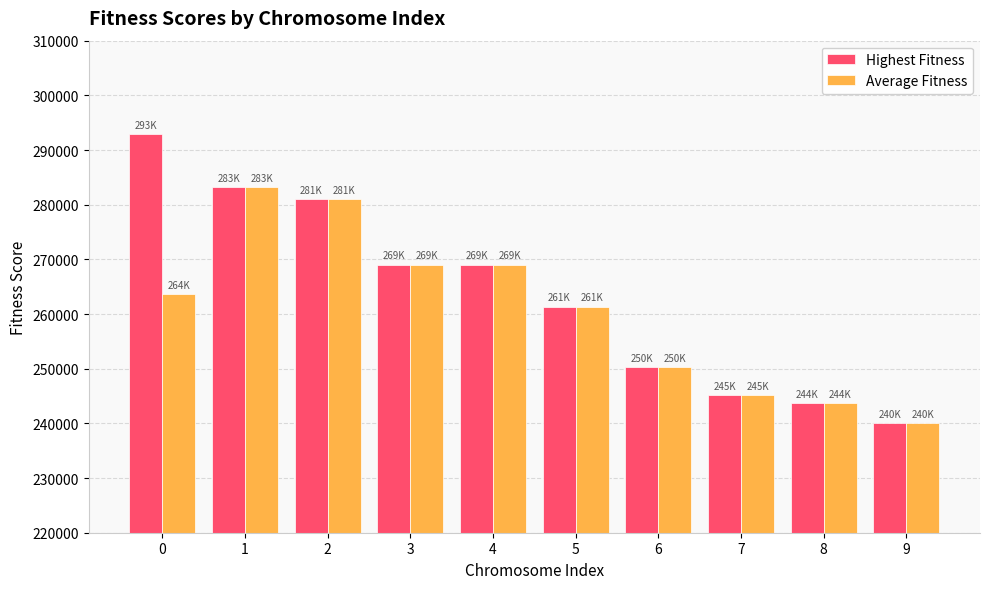

What is the difference between the maximum and minimum values in the Average Fitness series?

43230.2